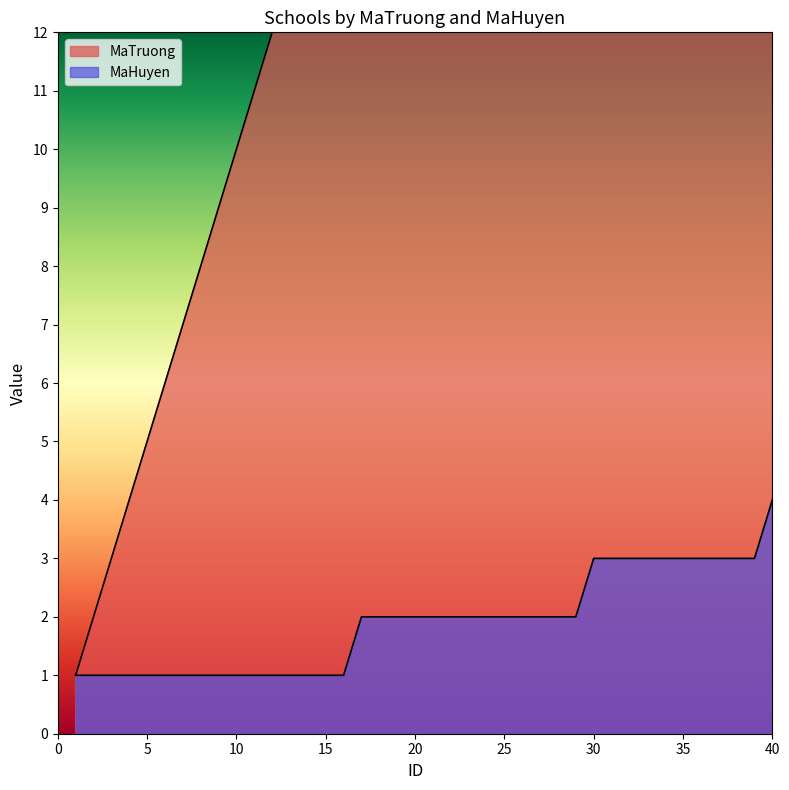

What is the lowest value of the MaHuyen series?

1